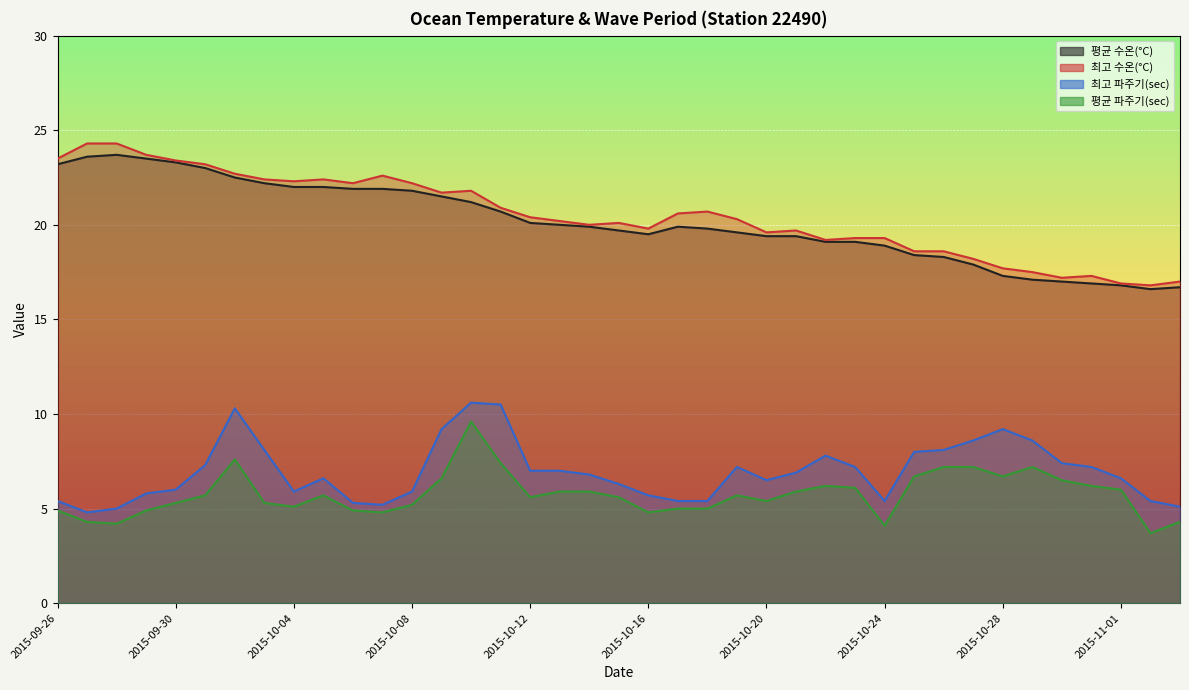

Where is 최고 수온(°C) nearest to the value 20?

2015-10-14